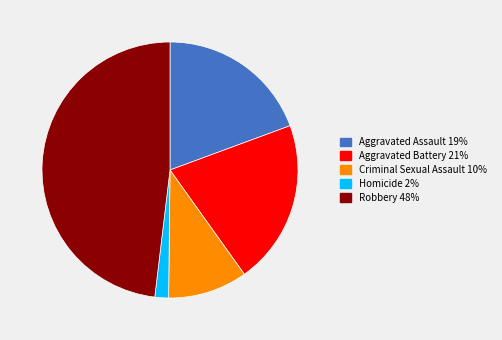

Which category has the smallest portion of the pie?

Homicide